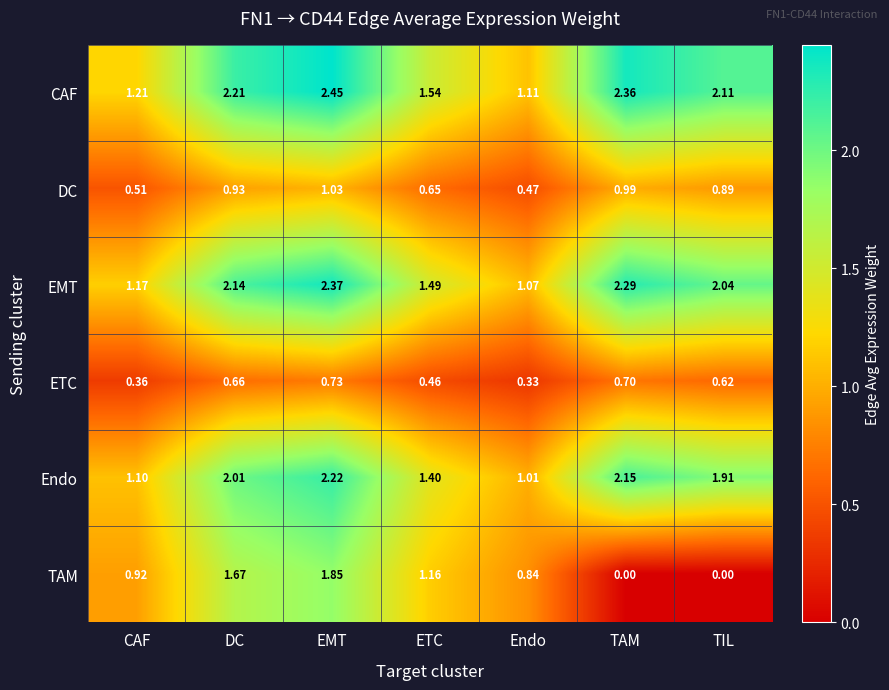

Where does the EMT series first go above 2?

DC